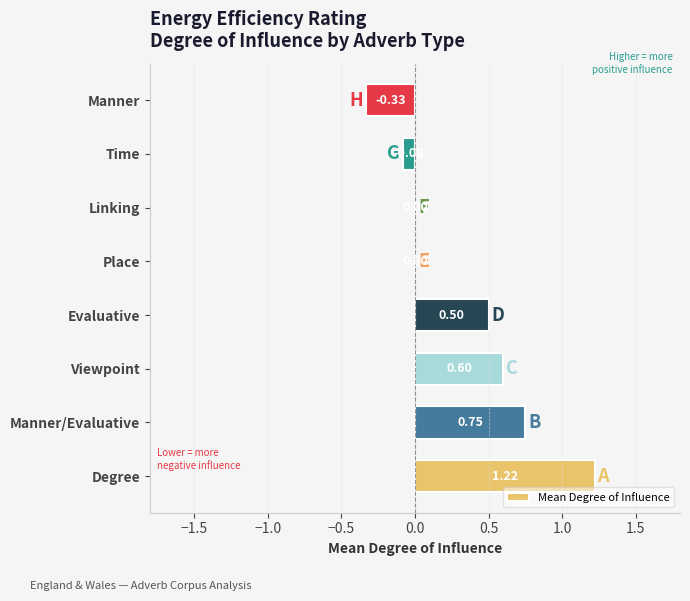

Which has a higher value, Degree or Linking?

Degree